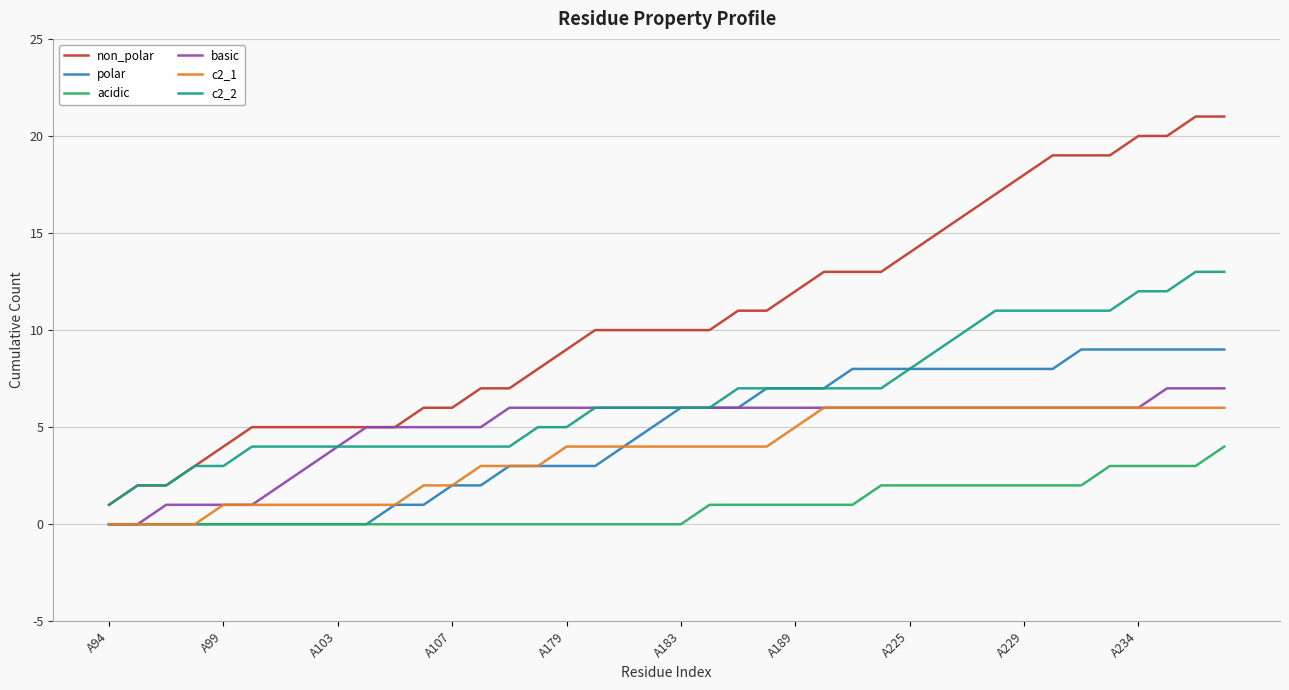

True or false: acidic and c2_2 cross at least once.

False